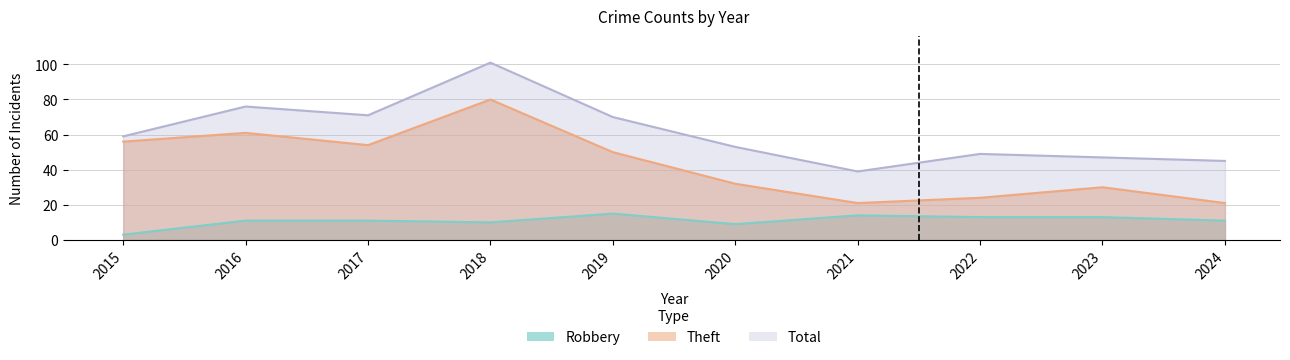

True or false: Theft has more than 1 points higher than both neighbors.

True